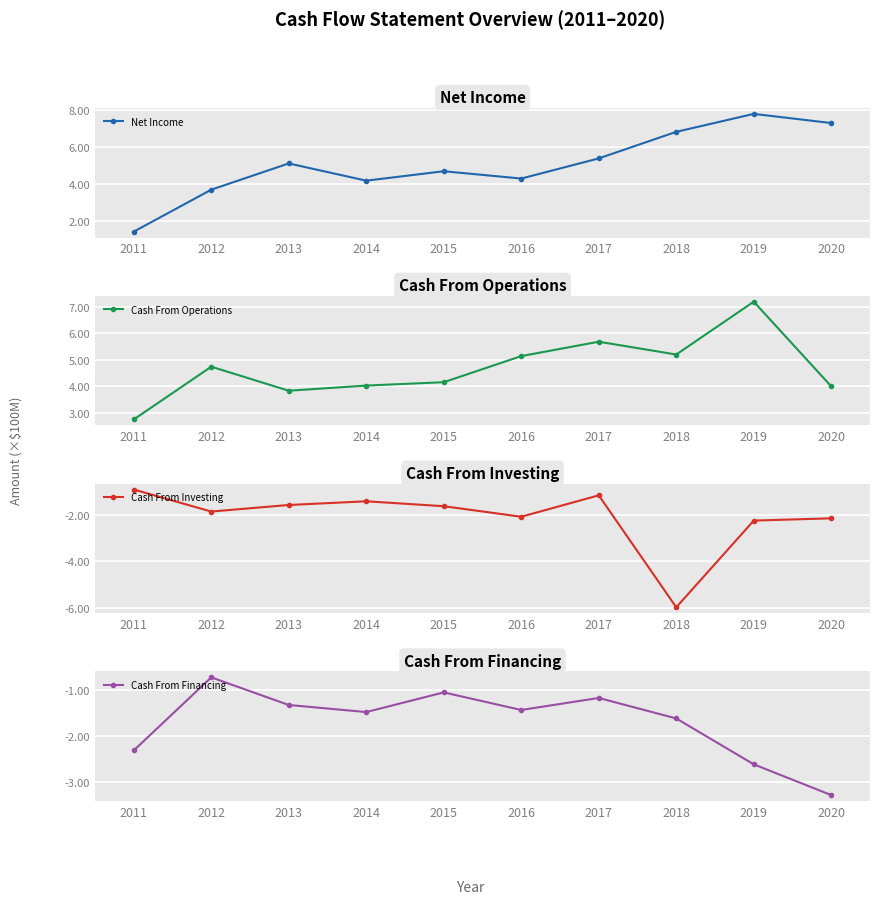

Rank the series at 2011 from highest to lowest value.

Cash From Operations, Net Income, Cash From Investing, Cash From Financing